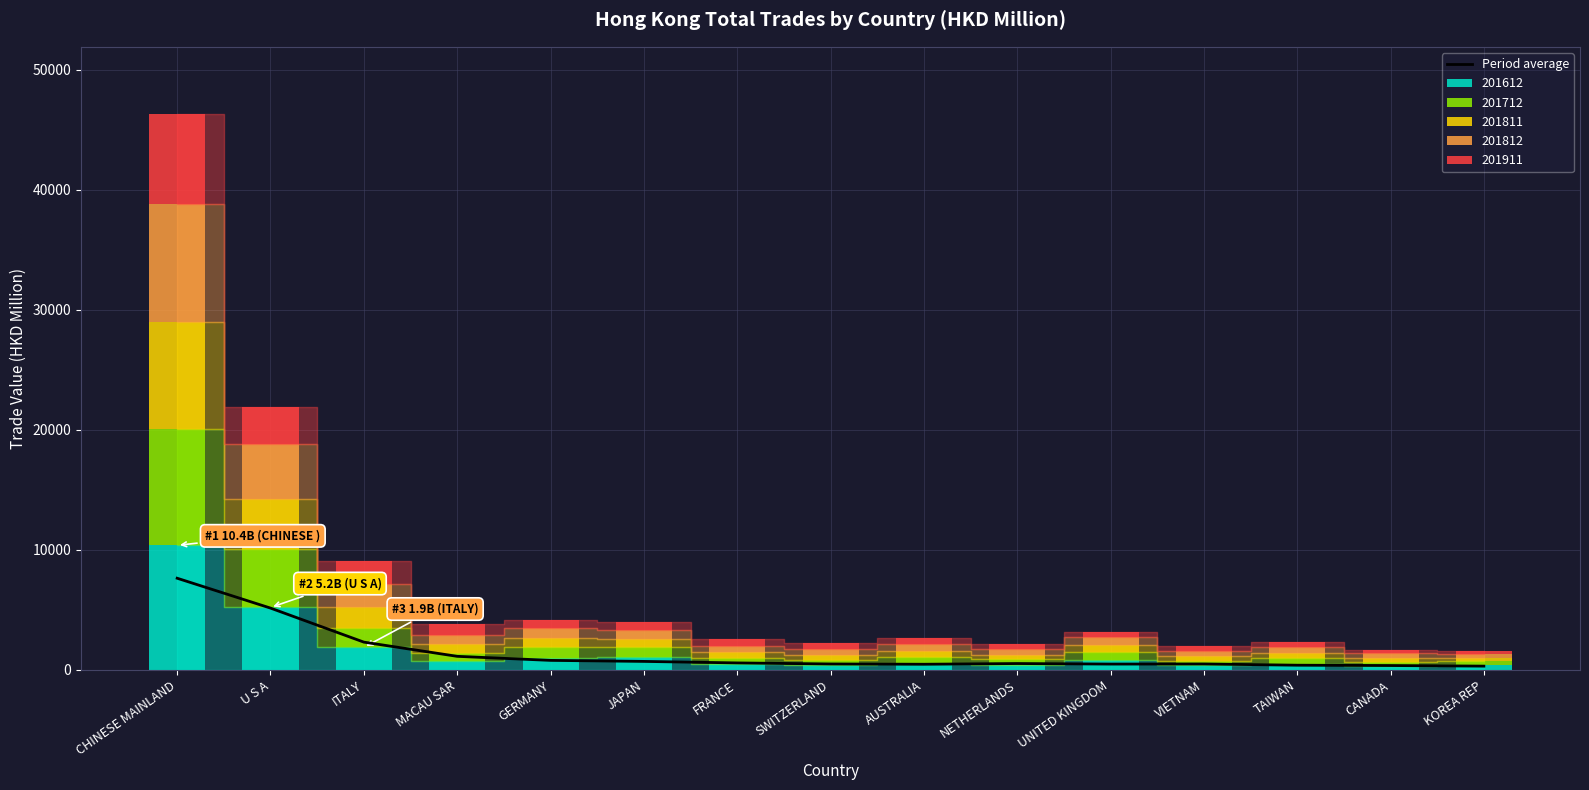

What position from the right is UNITED KINGDOM?

5